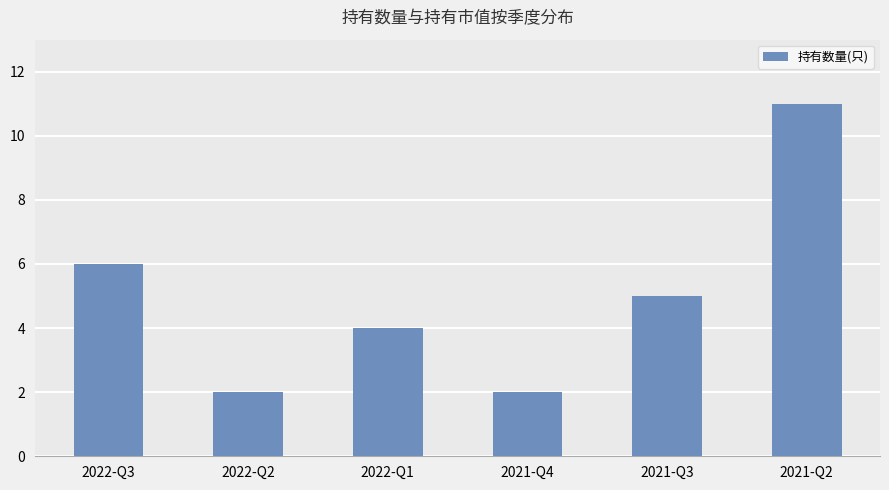

Where is the data nearest to the value 6?

2022-Q3